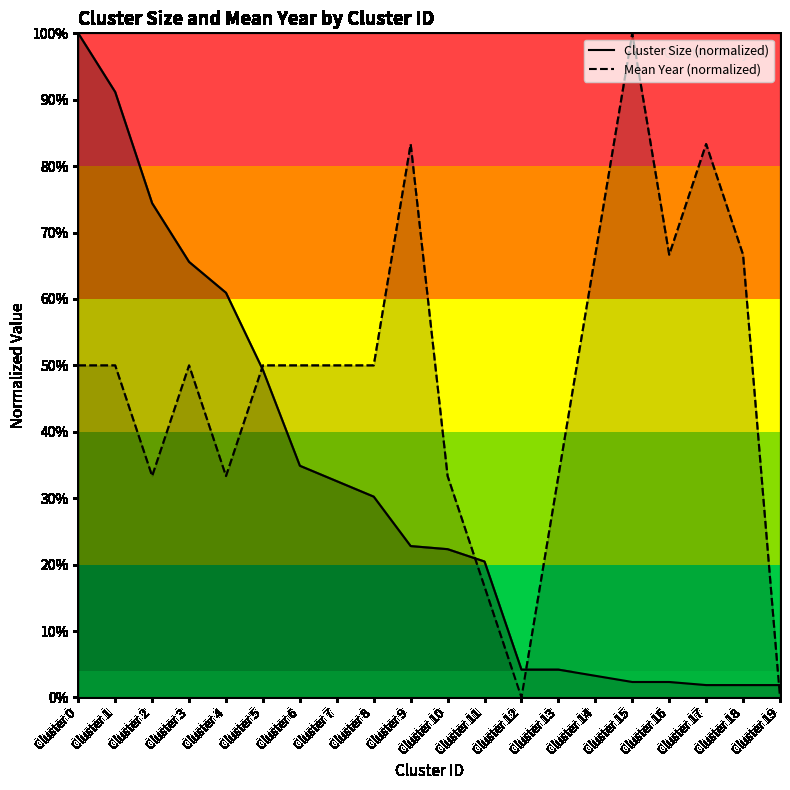

At which category is the sum across all series the highest?

Cluster 0